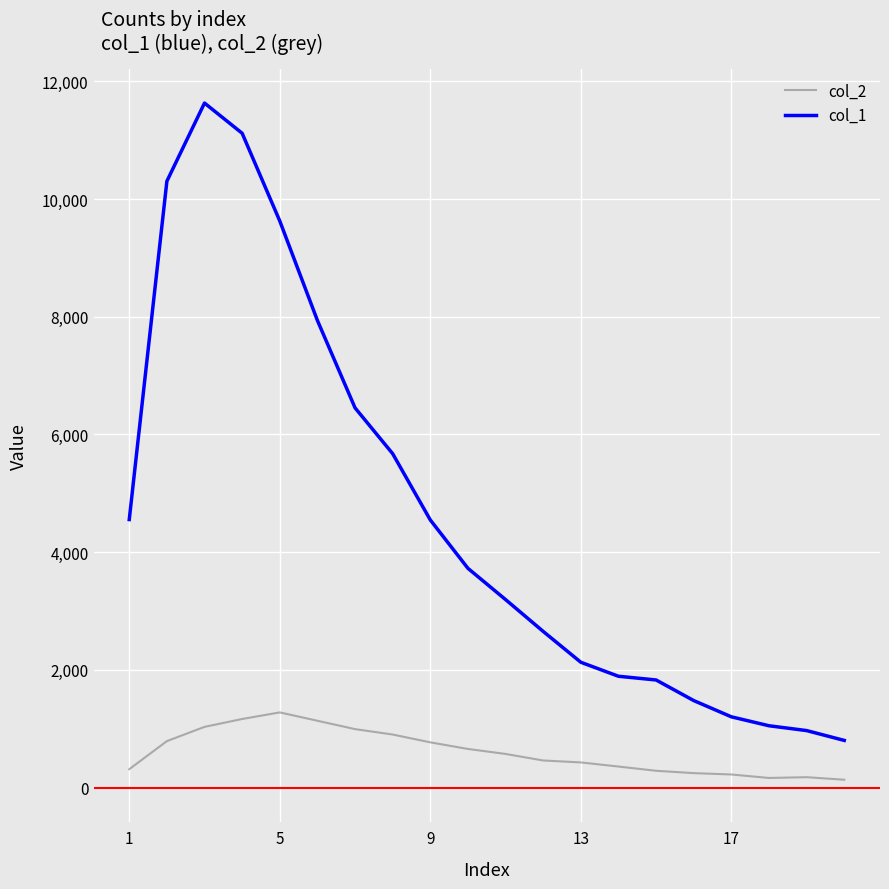

What is the minimum value for col_1?

801